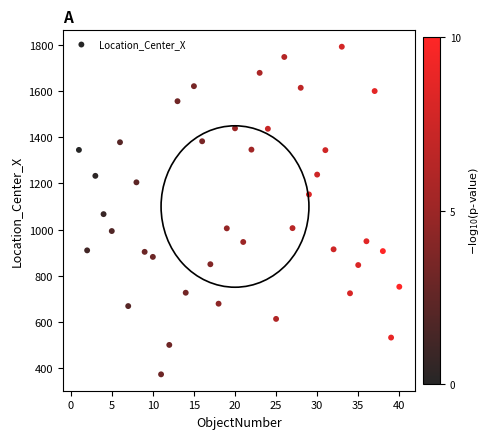

What is the range of Y values (max minus min)?

1420.7